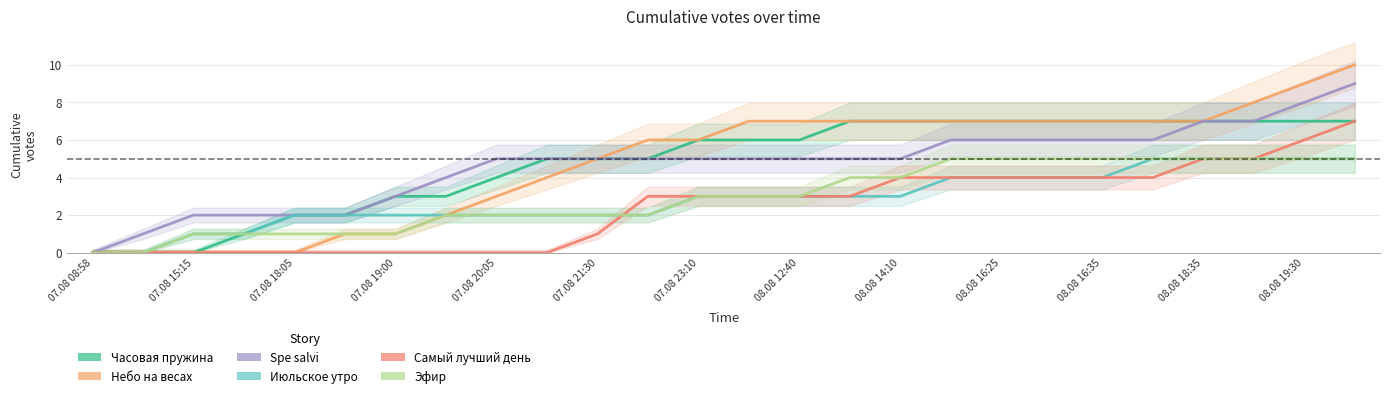

Read the Часовая пружина value at 13.

6